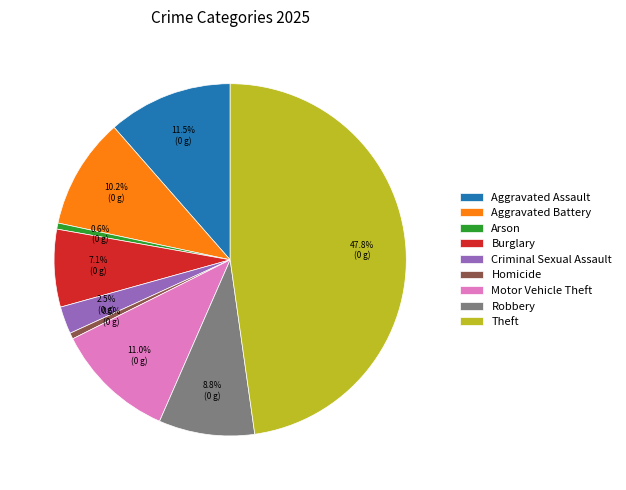

Approximately how many times larger is the value at Robbery compared to Aggravated Battery?

0.9